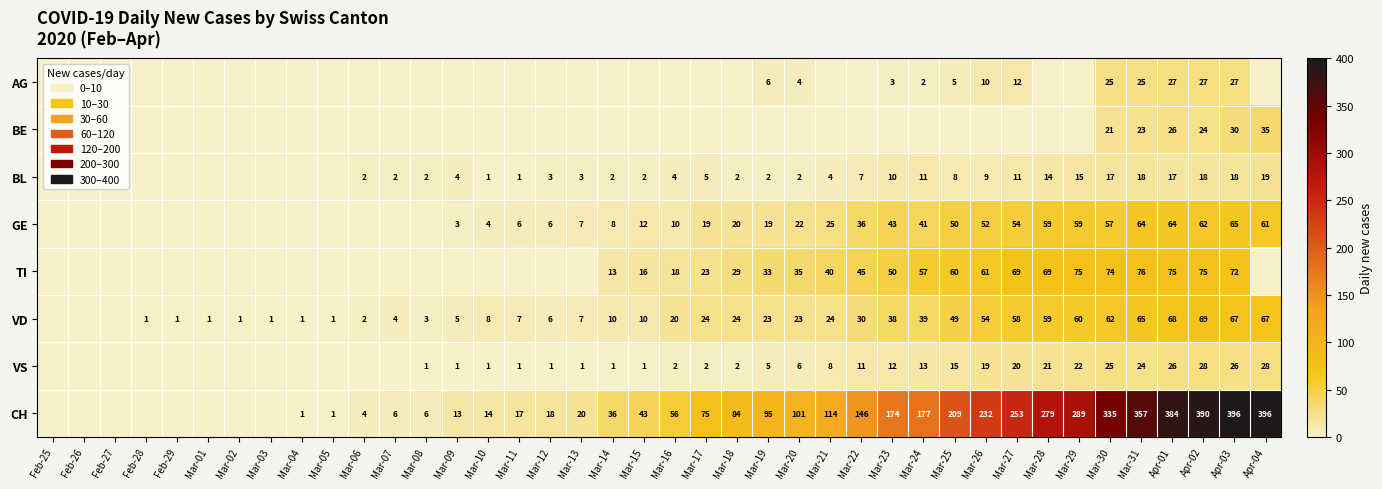

Between Mar-04 and Feb-25, which is larger?

Mar-04